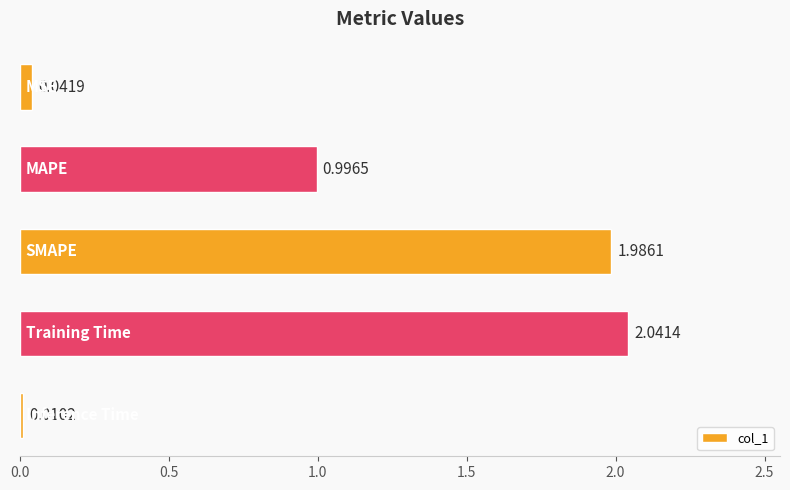

What is the sum of all values?

5.1